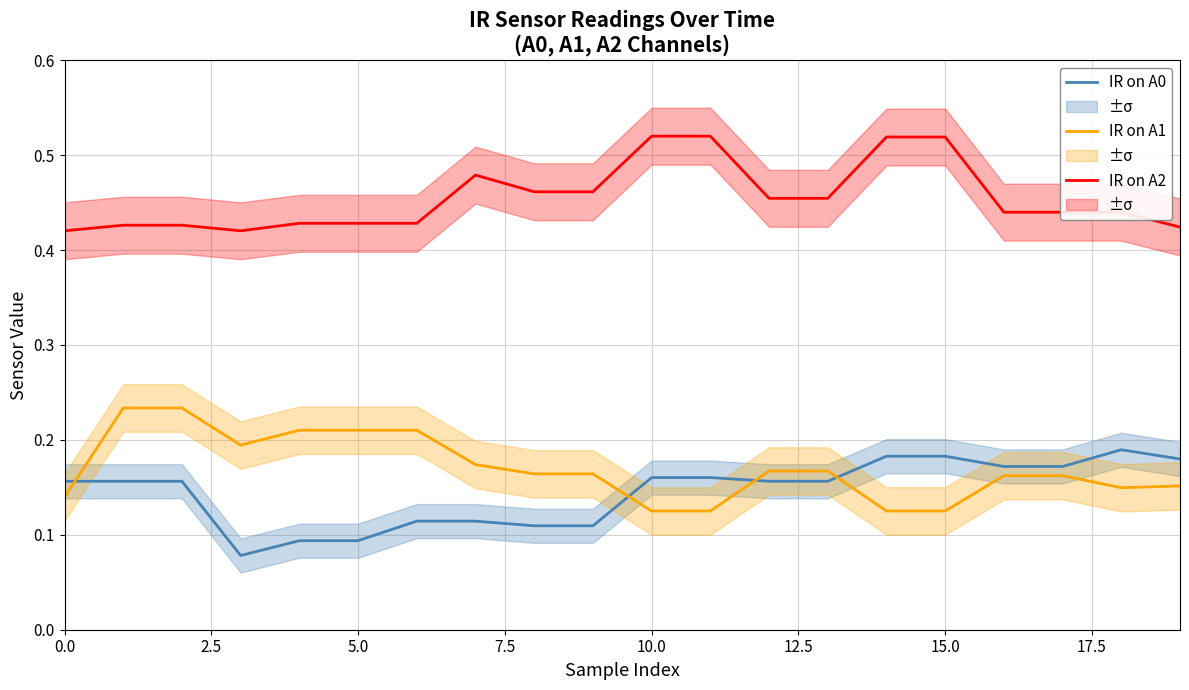

What is the label of the 19th point from the left?

18